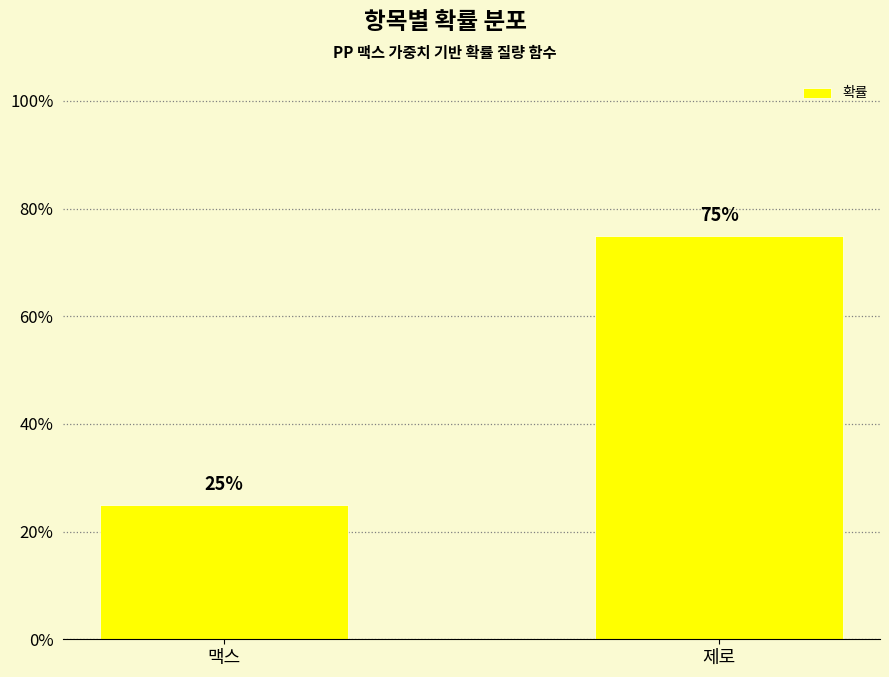

Are the bars horizontal?

No